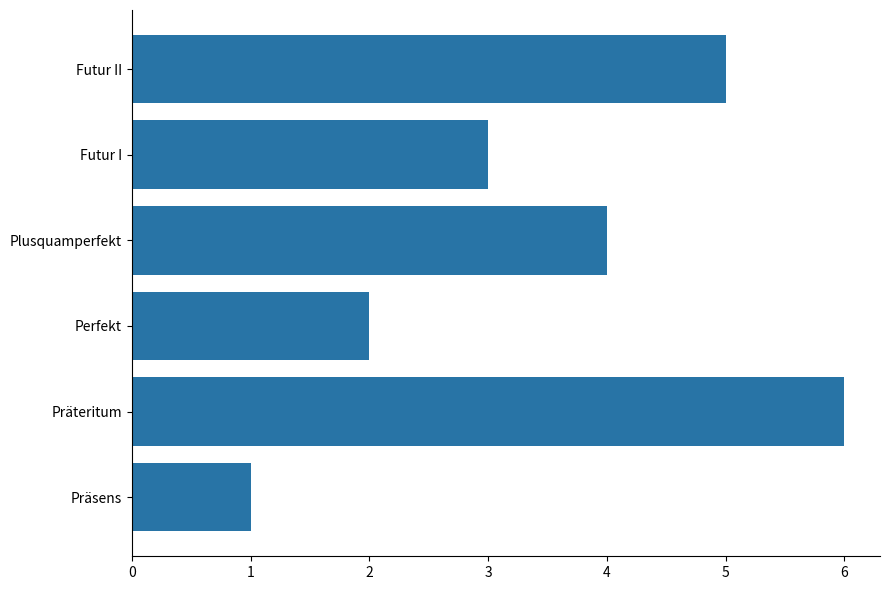

What is the difference between the second highest and minimum values?

4